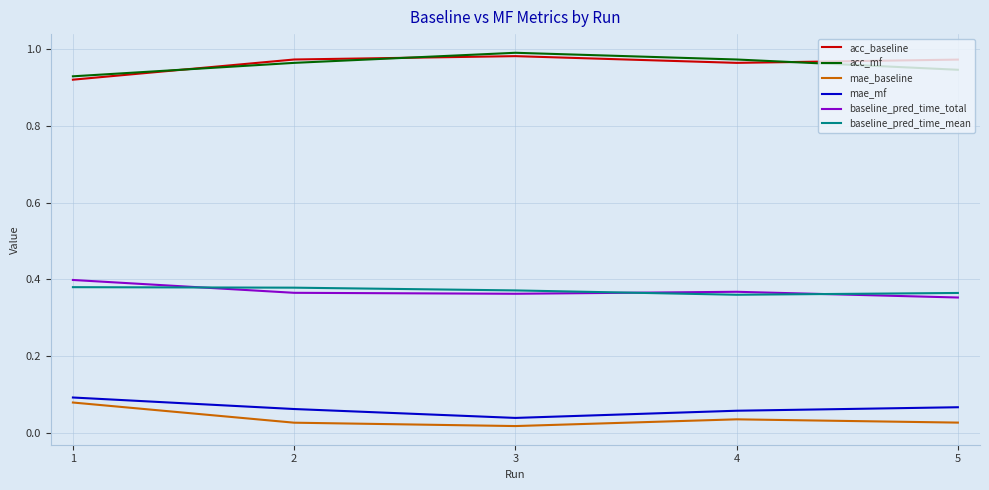

Is it true that baseline_pred_time_total equals 0.4 at 3?

True